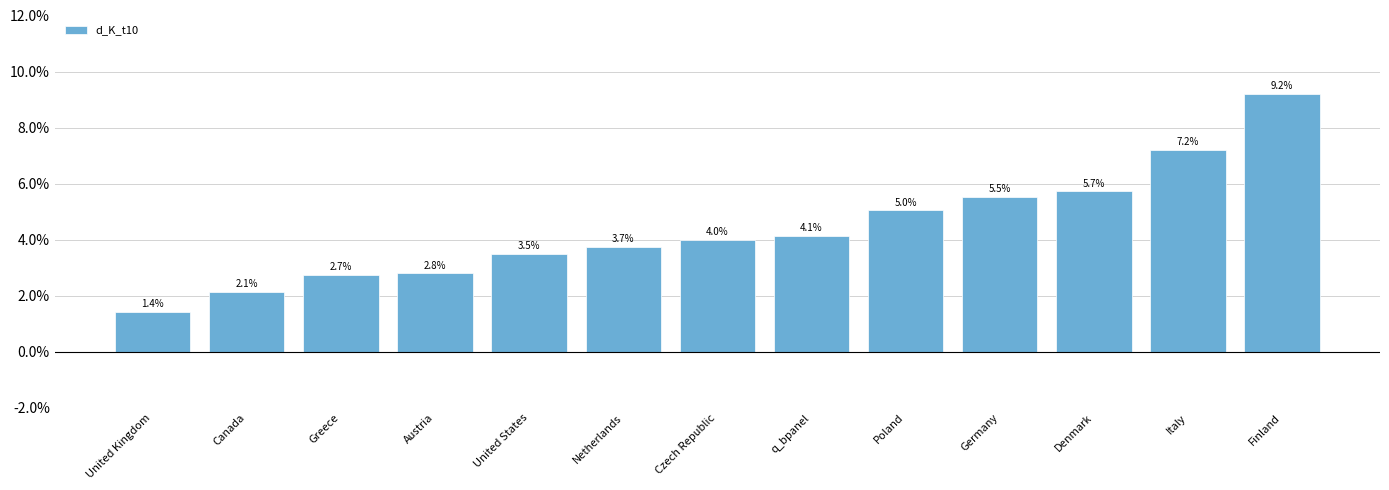

What position from the left is Denmark?

11